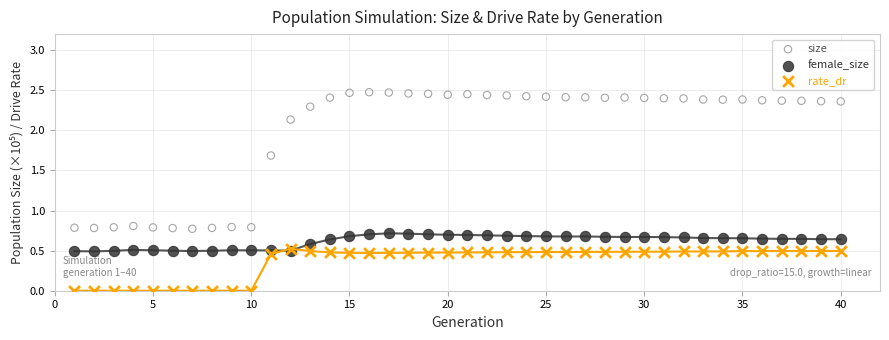

What are all the series names shown in the legend?

size, female_size, rate_dr